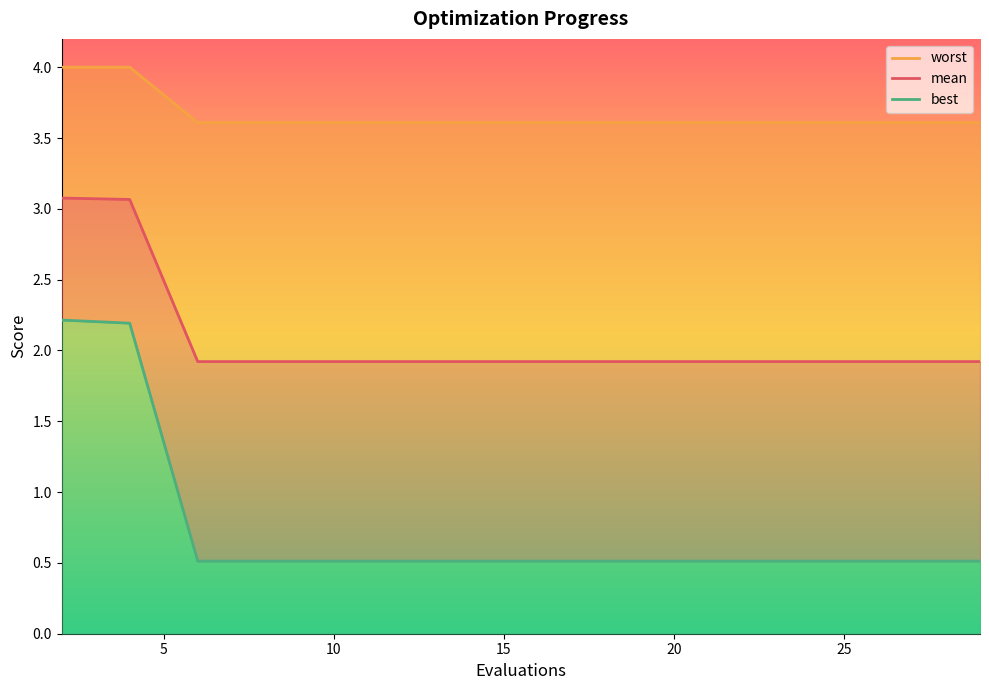

Rank the categories by best value from highest to lowest.

2, 4, 6, 8, 10, 11, 13, 15, 17, 19, 21, 23, 25, 27, 29